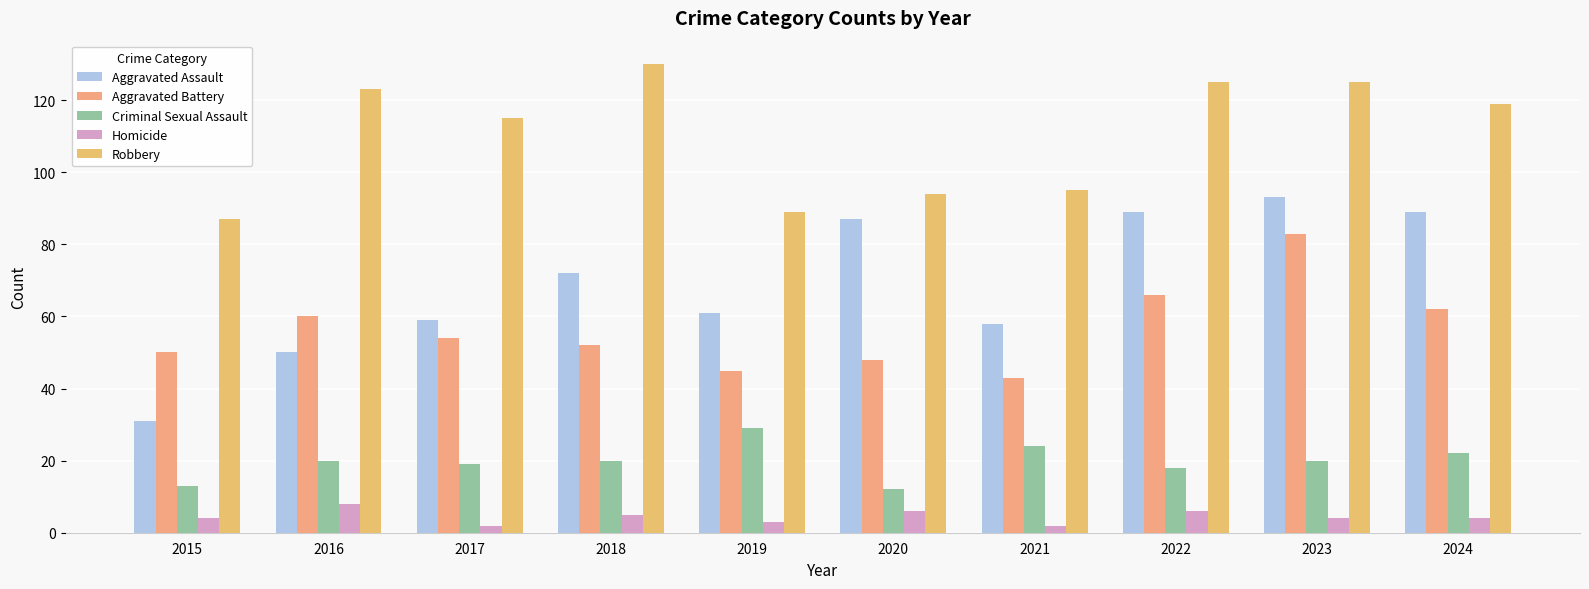

How many categories are shown in the chart?

10